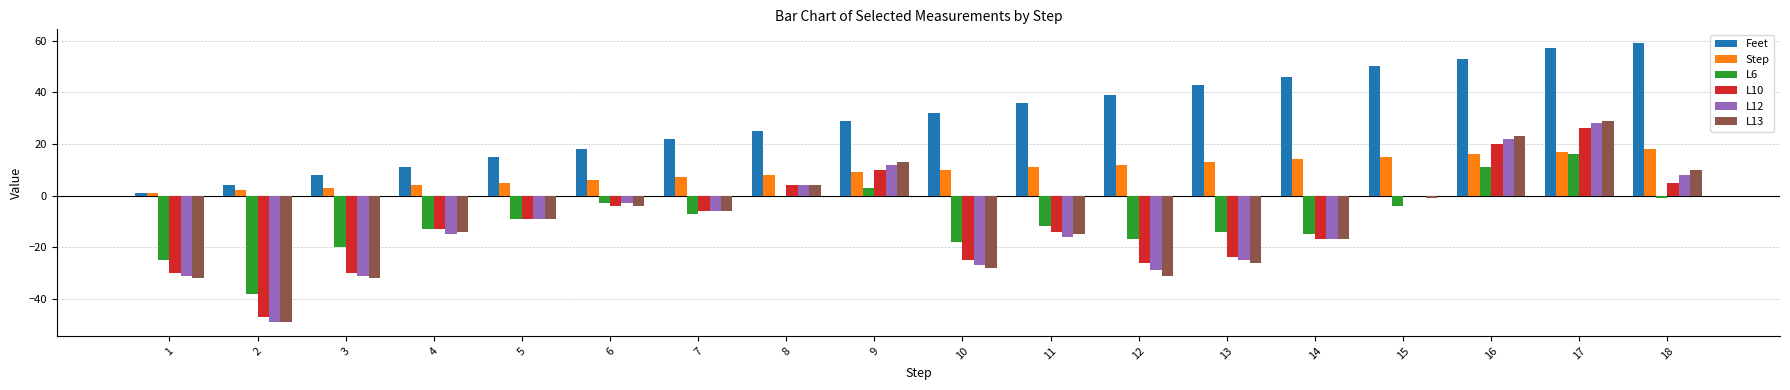

How many series are shown in this chart?

6